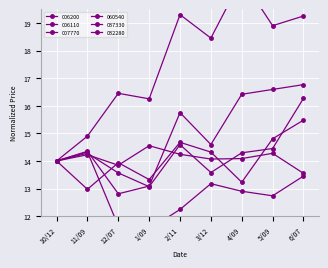

At which label does 037330 reach its peak?

4/09